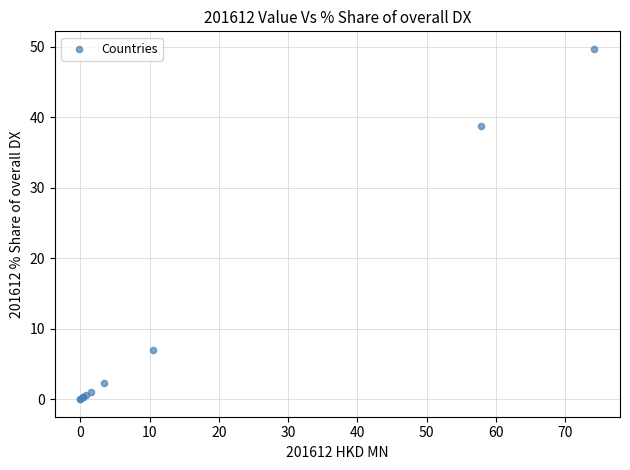

What Y value in the scatter plot is closest to 24?

38.7